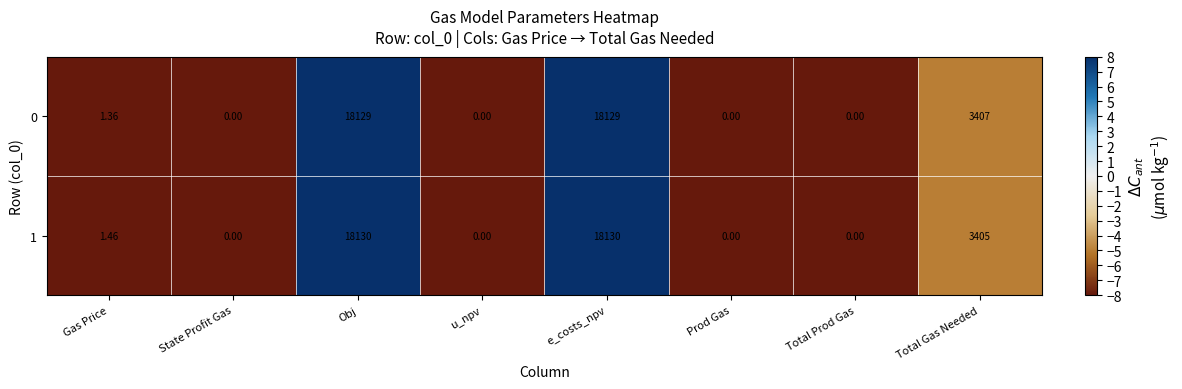

Count the number of data series in this chart.

2